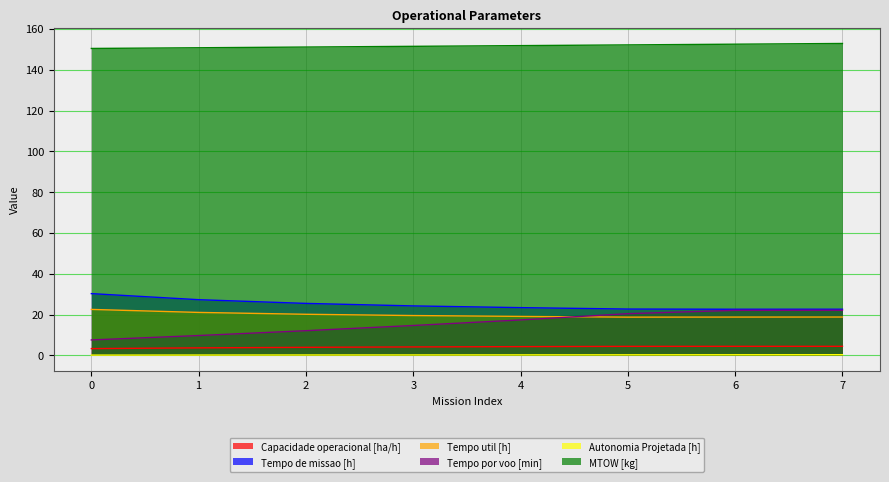

How many categories are shown in the chart?

8